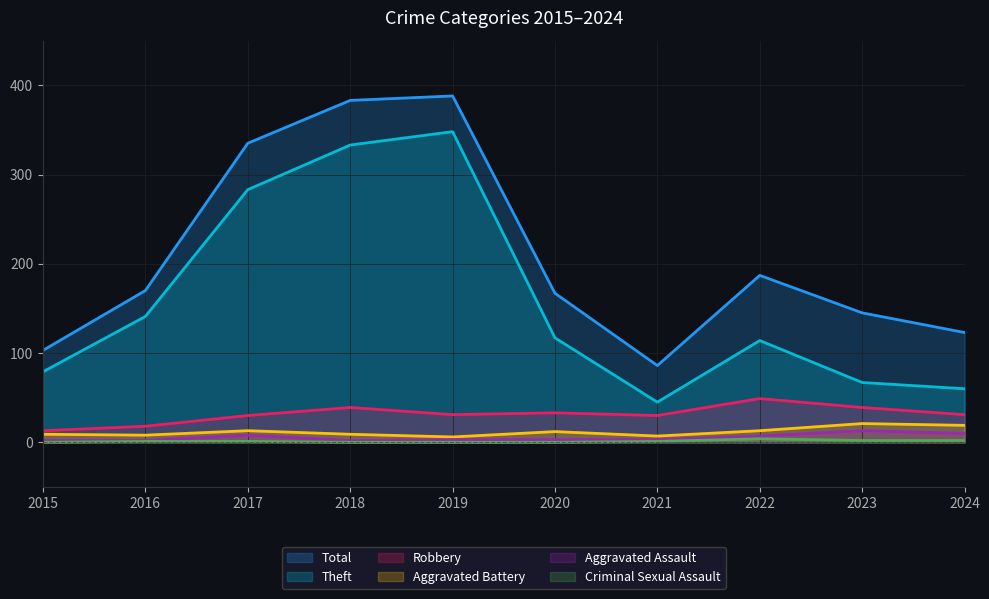

Is the value of Aggravated Assault at 2016 greater than the value of Aggravated Battery at 2024?

No